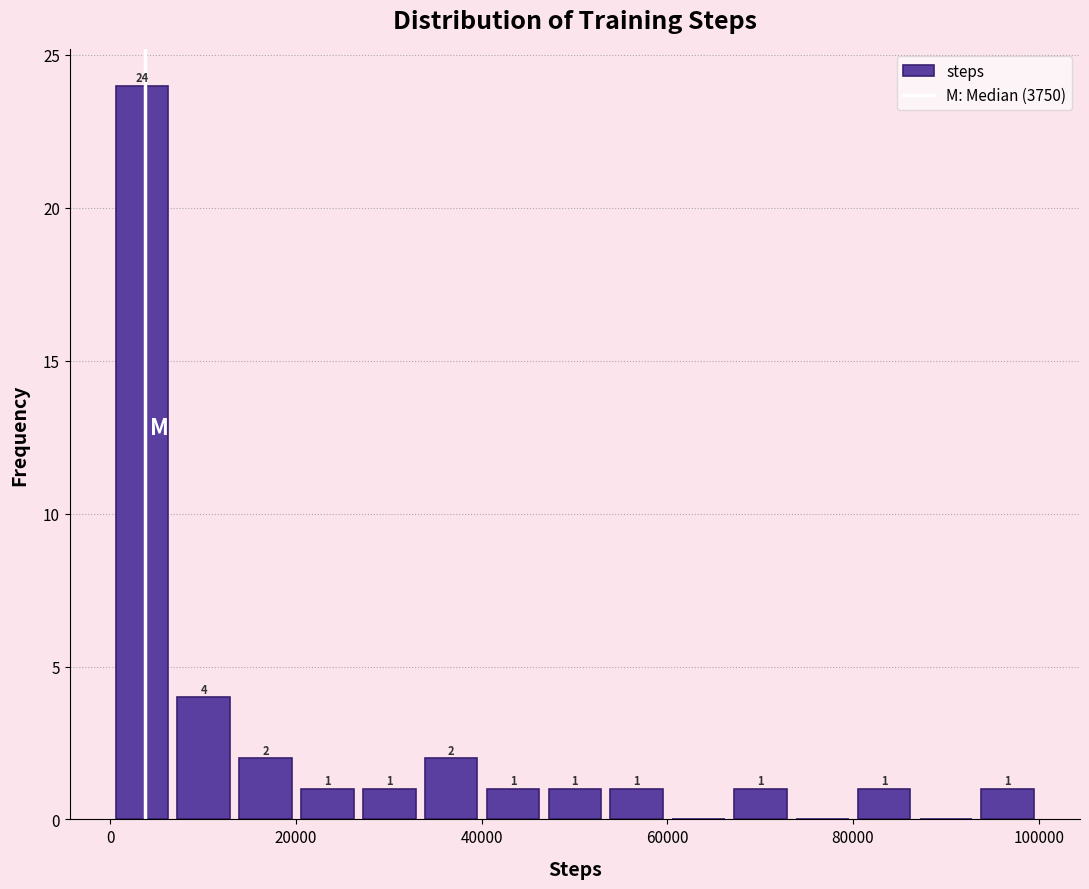

Read against the x-axis, roughly where is the centre of the tallest bar?

4000